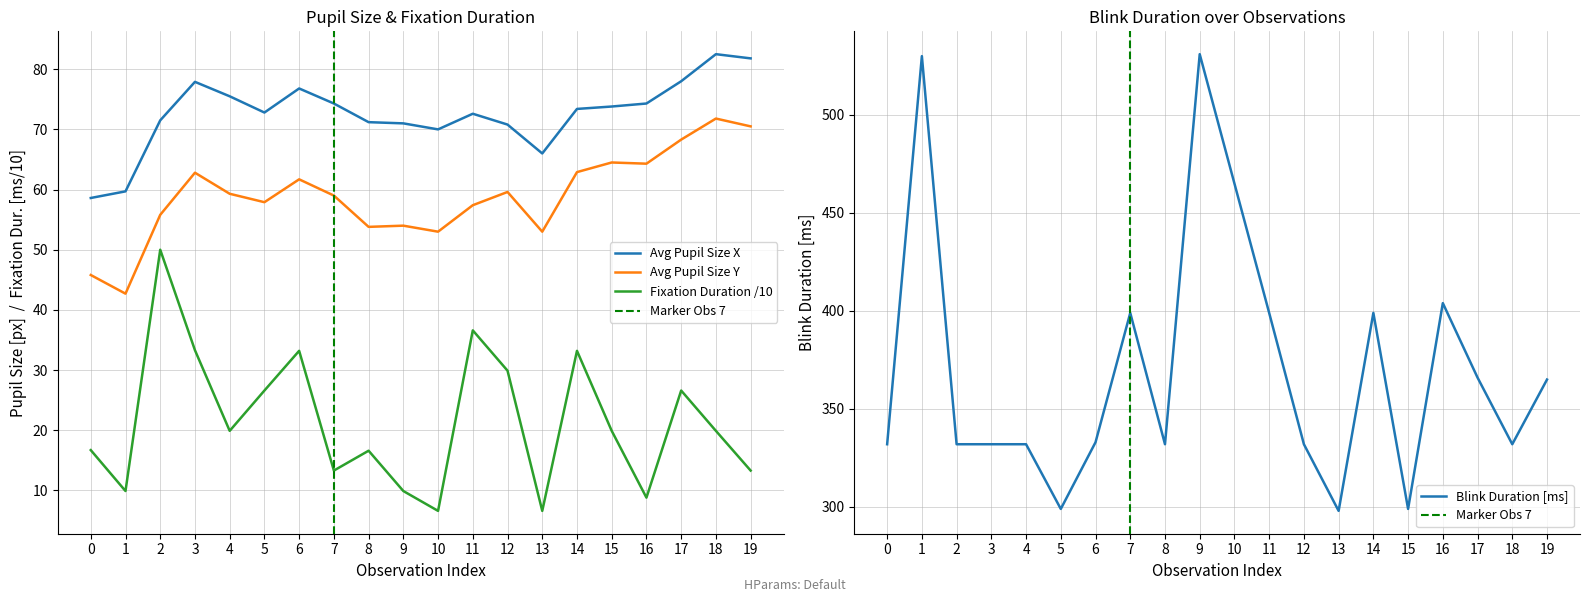

Rank the series at 19 from lowest to highest value.

Fixation Duration [ms], Average Pupil Size [px] Y, Average Pupil Size [px] X, Blink Duration [ms]